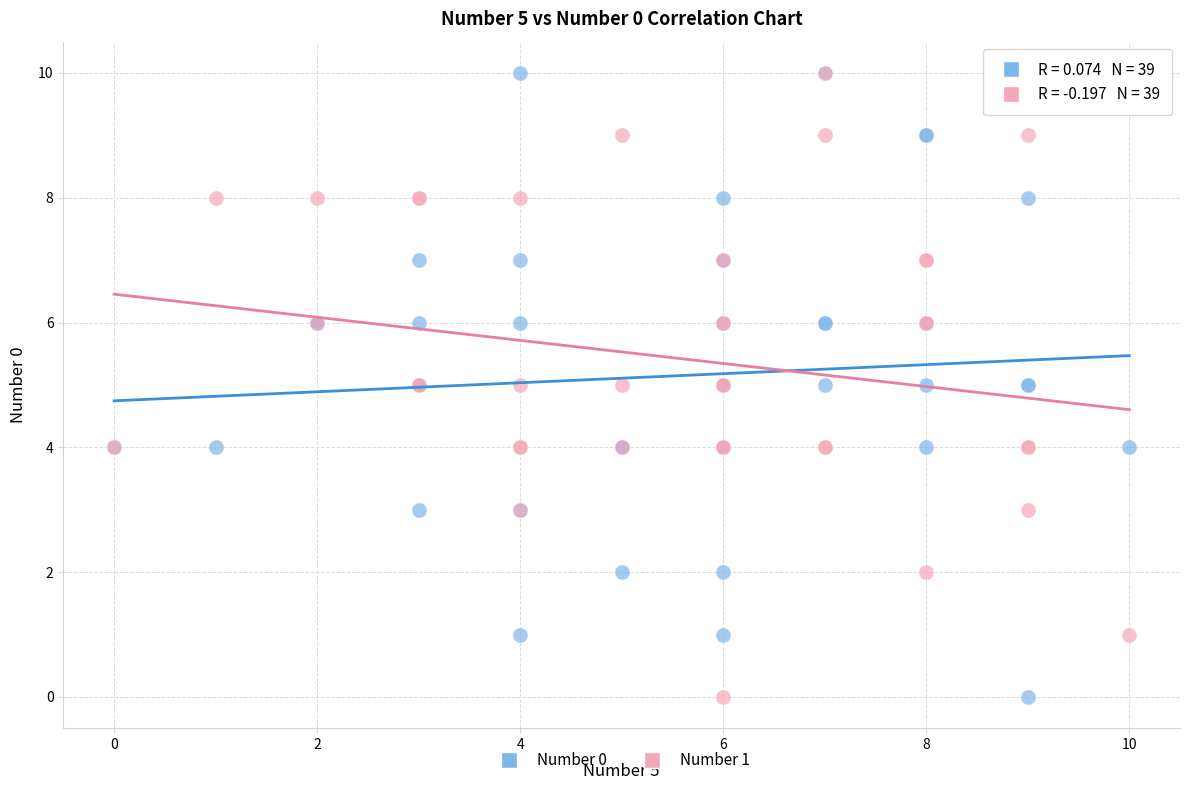

What are all the series names shown in the legend?

Number 0, Number 1